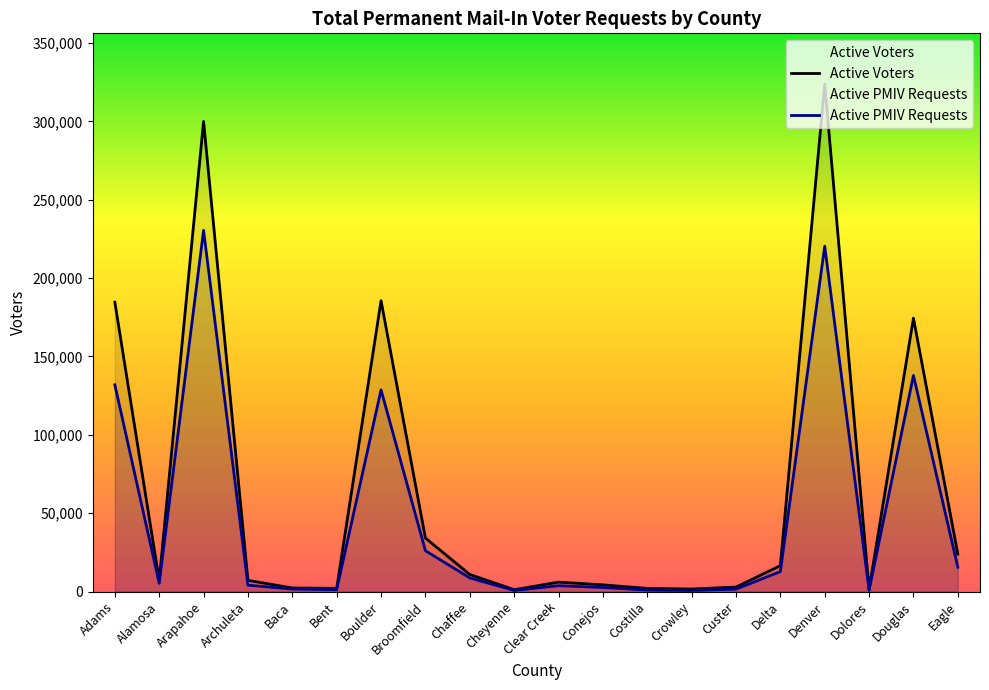

Rank the series at Bent from highest to lowest value.

Active Voters, Active PMIV Requests